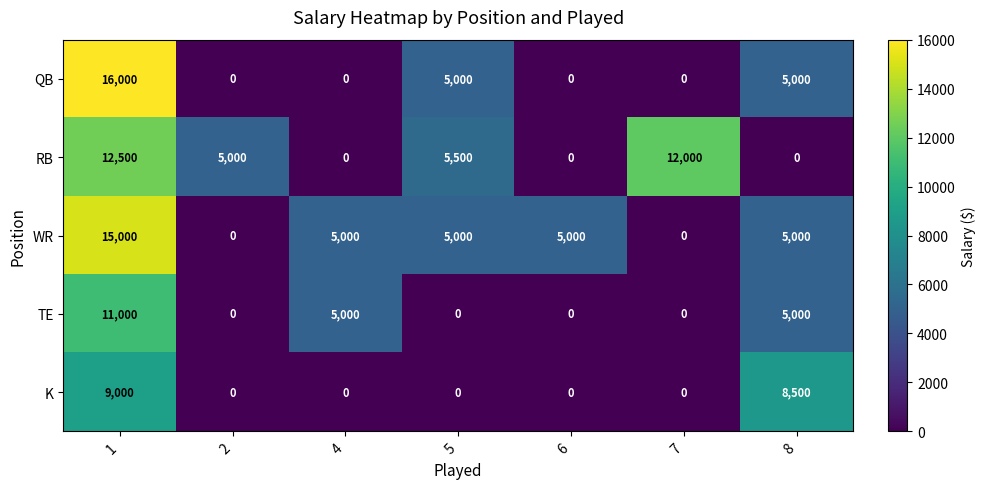

The K series shows 0 at 2. True or false?

True